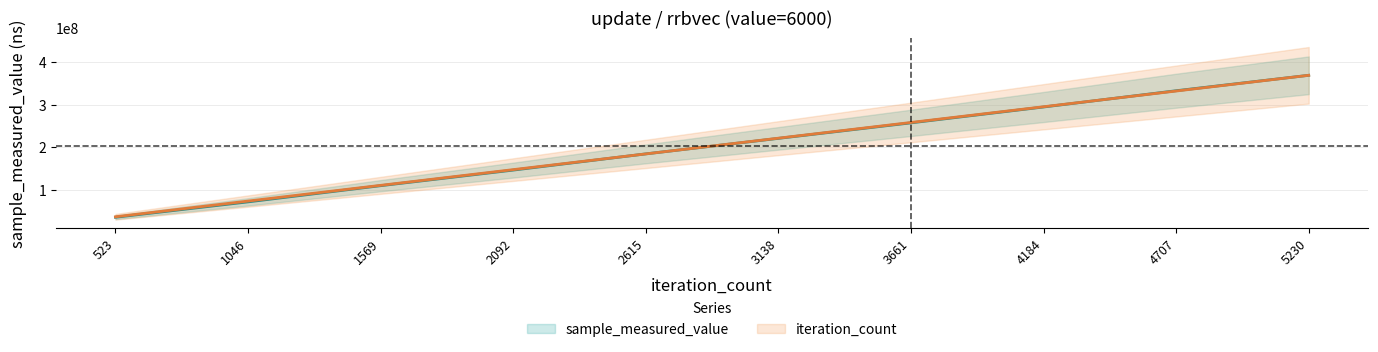

Count the sample_measured_value values in the range 110024908 to 295000124.

6